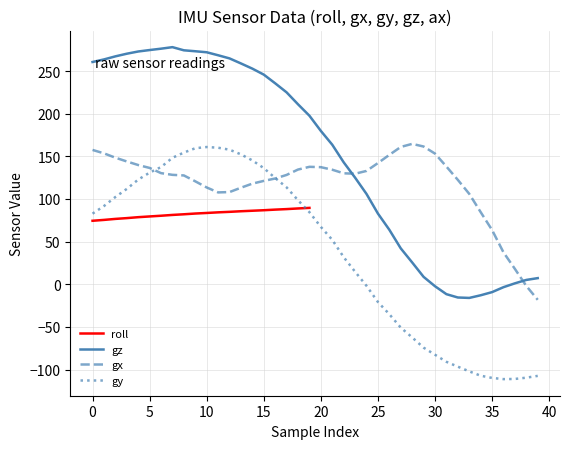

Is it true that gz equals -2.9 at 31?

False